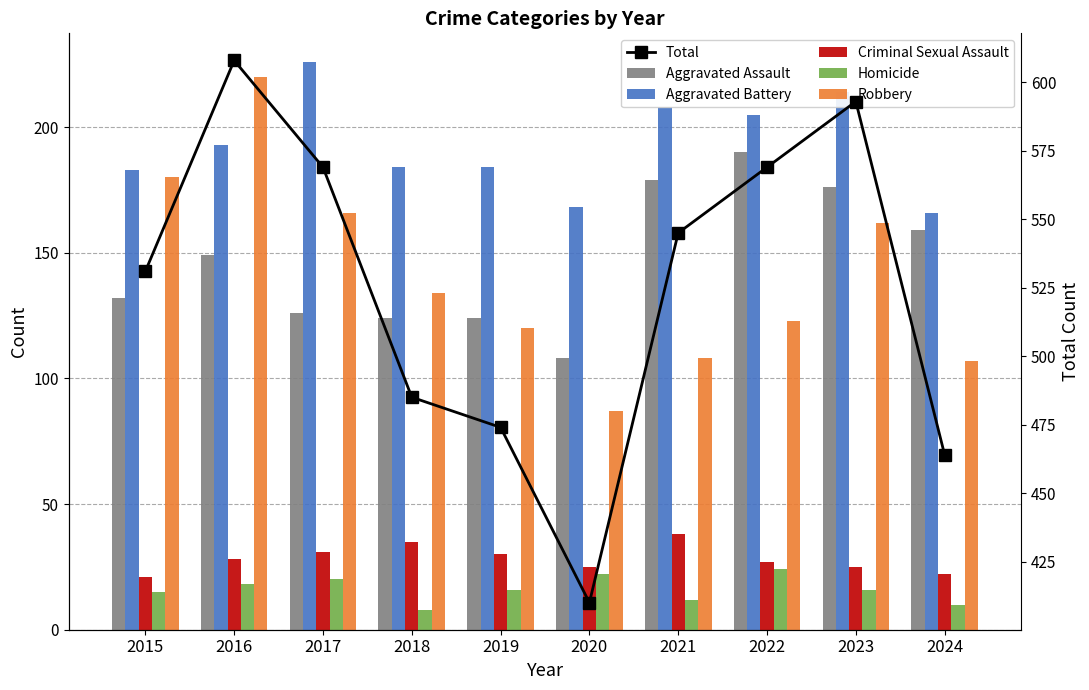

Where is Homicide nearest to the value 16?

2019